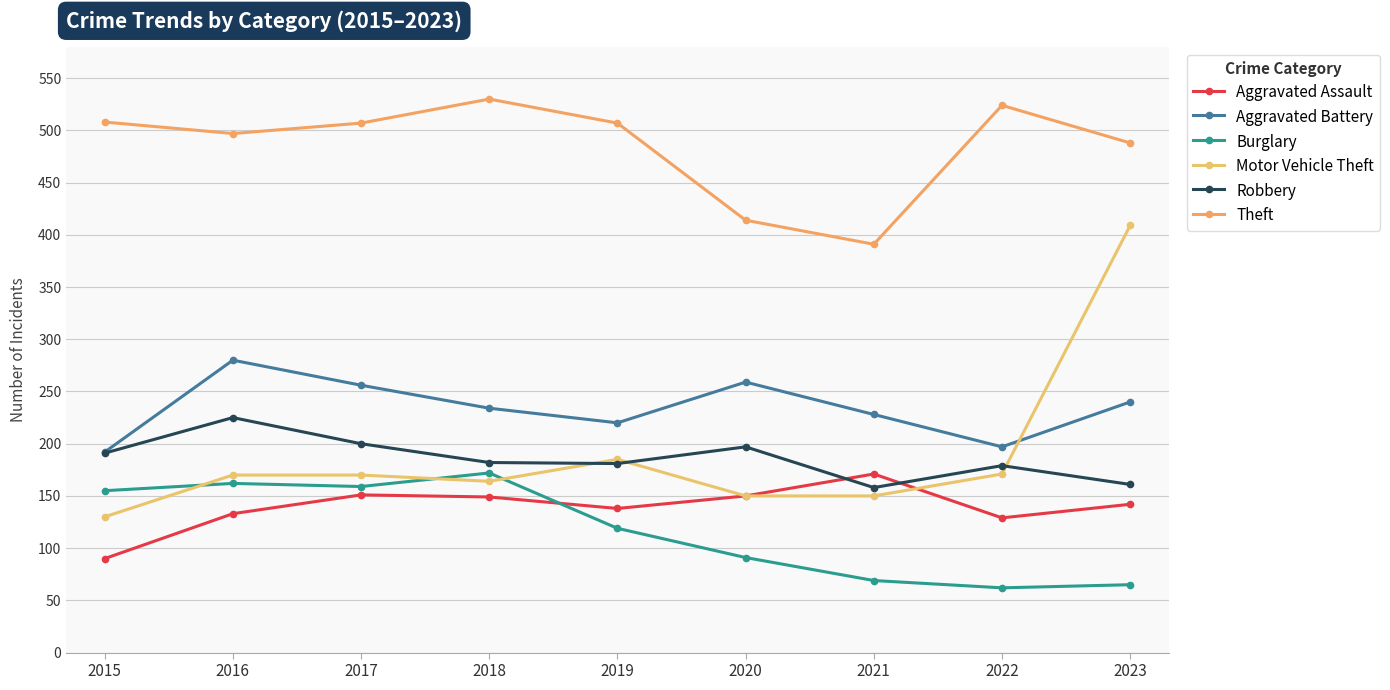

What is the value of the Theft point at the 7th from the left?

391